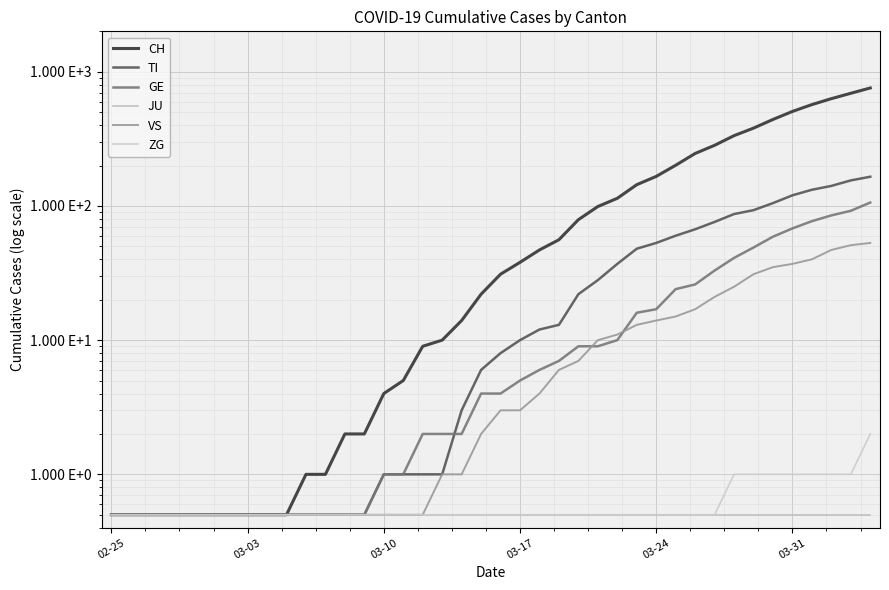

What is the difference between the GE values at 38 and 6?

91.5